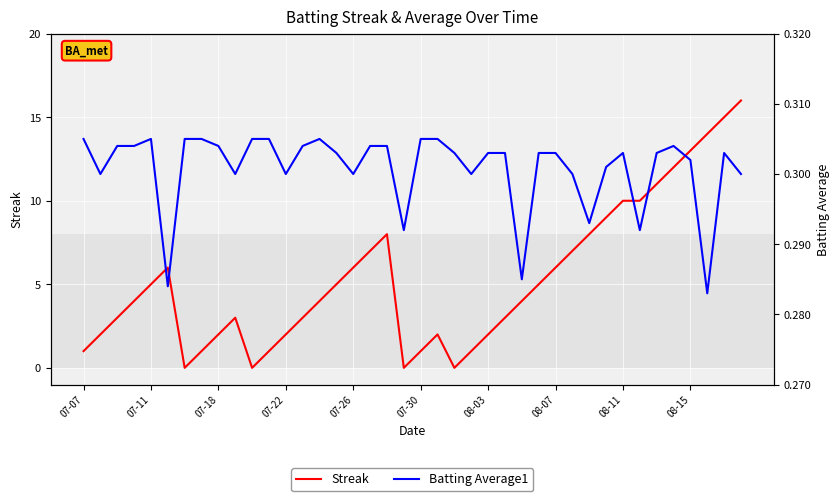

Does the chart display data point markers on the line(s)?

No